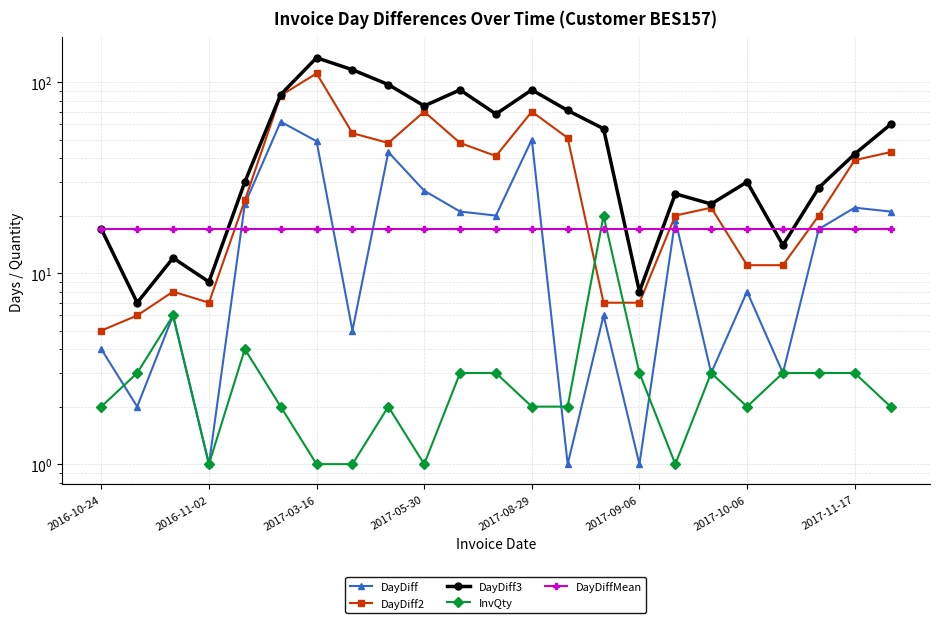

What is the value of the DayDiffMean point at the 19th from the left?

17.1